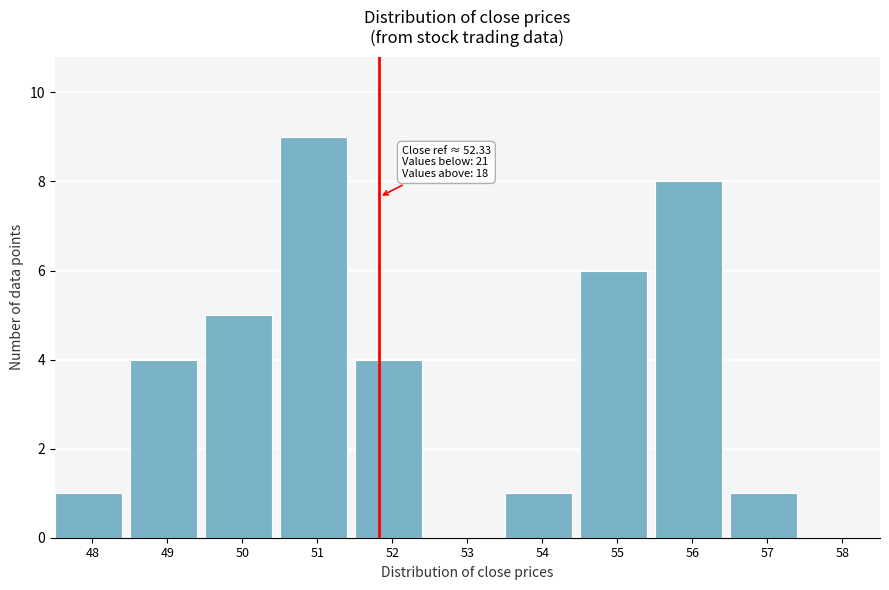

Reading left to right, extract all data points from this chart.

48=1	49=4	50=5	51=9	52=4	53=0	54=1	55=6	56=8	57=1	58=0